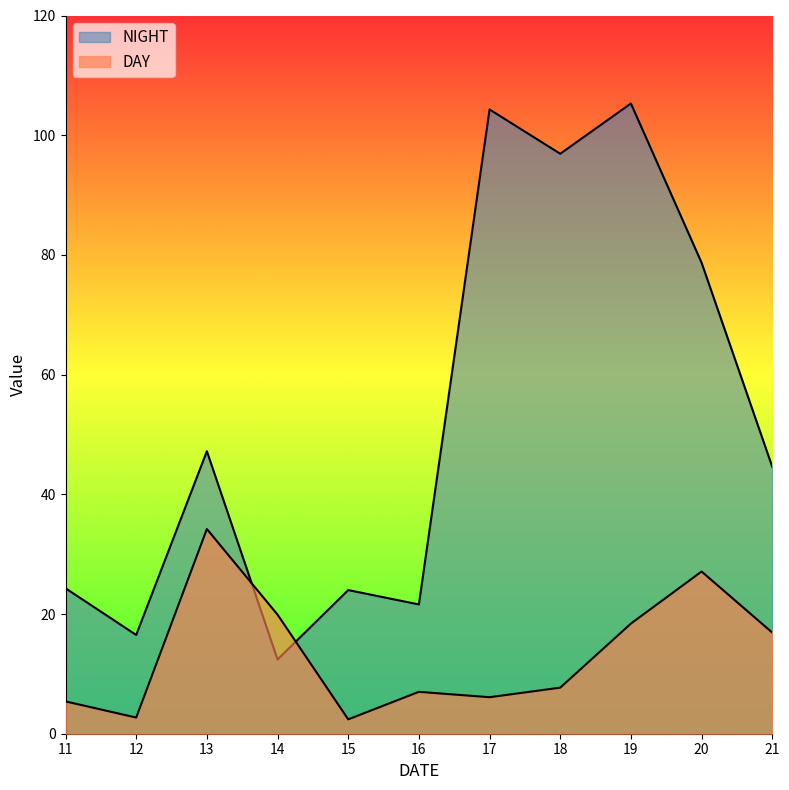

Reading left to right, list all the values displayed in this chart.

DAY: 11=5.4	12=2.7	13=34.2	14=19.9	15=2.4	16=7.0	17=6.1	18=7.7	19=18.4	20=27.1	21=16.9
NIGHT: 11=24.3	12=16.5	13=47.2	14=12.4	15=24.0	16=21.6	17=104.3	18=96.9	19=105.3	20=78.7	21=44.6